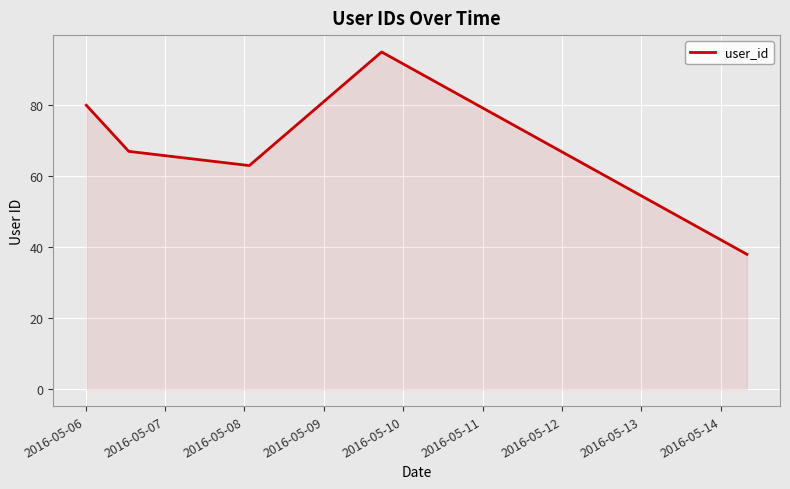

What is the difference between the second highest and second lowest values?

17